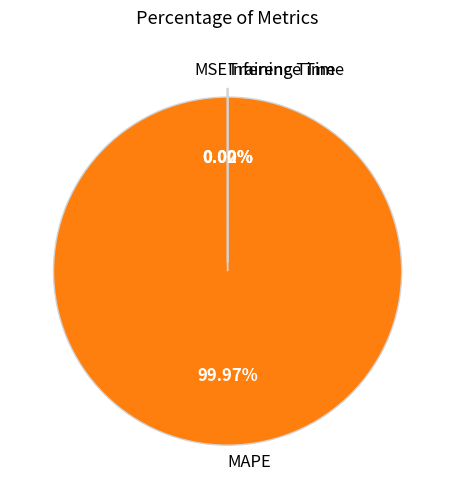

Does MAPE account for over 50% of the chart?

Yes